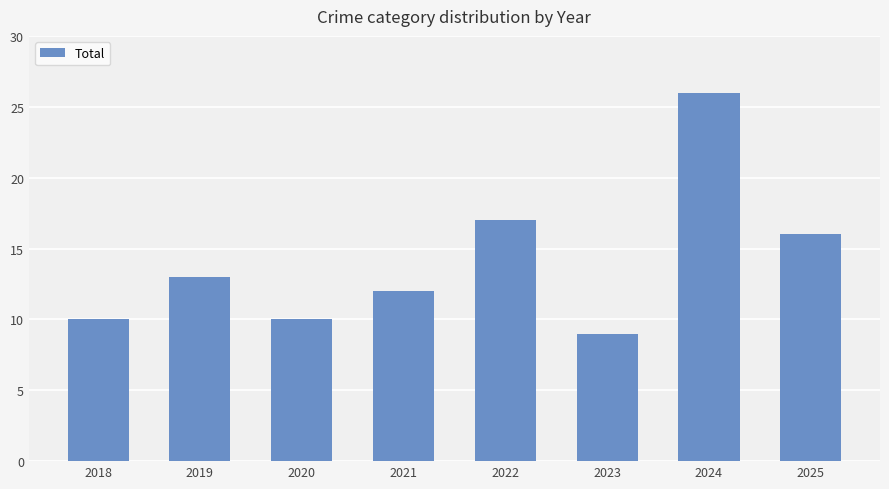

Reading right to left, list all the values displayed in this chart.

16	26	9	17	12	10	13	10